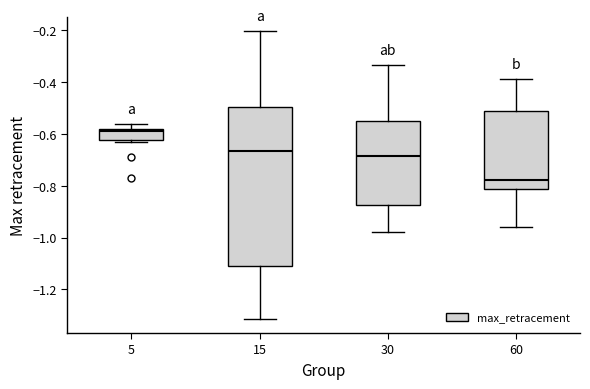

Reading left to right, transcribe this box plot: for each box, give where its median line is, the range the box spans, and where its two whiskers end, as read against the y-axis. The values are not printed on the chart, so give them approximately, as read against the axis.

5: median -0.60, box -0.62 to -0.58, whiskers -0.64 to -0.56
15: median -0.66, box -1.10 to -0.50, whiskers -1.32 to -0.20
30: median -0.68, box -0.88 to -0.56, whiskers -0.98 to -0.34
60: median -0.78, box -0.82 to -0.52, whiskers -0.96 to -0.38